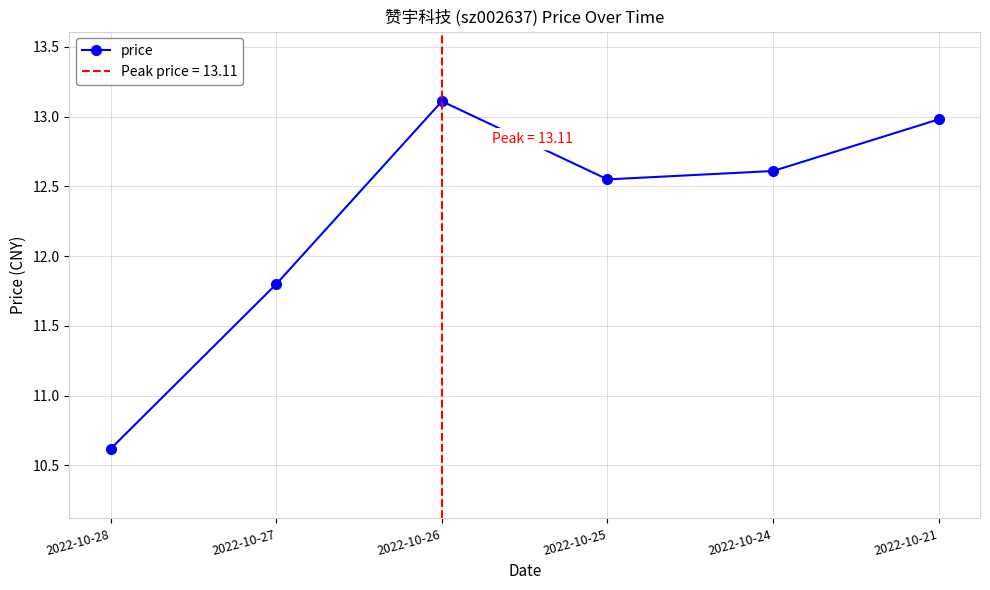

What is the ratio of the value at 2022-10-24 to the value at 2022-10-26?

1.0